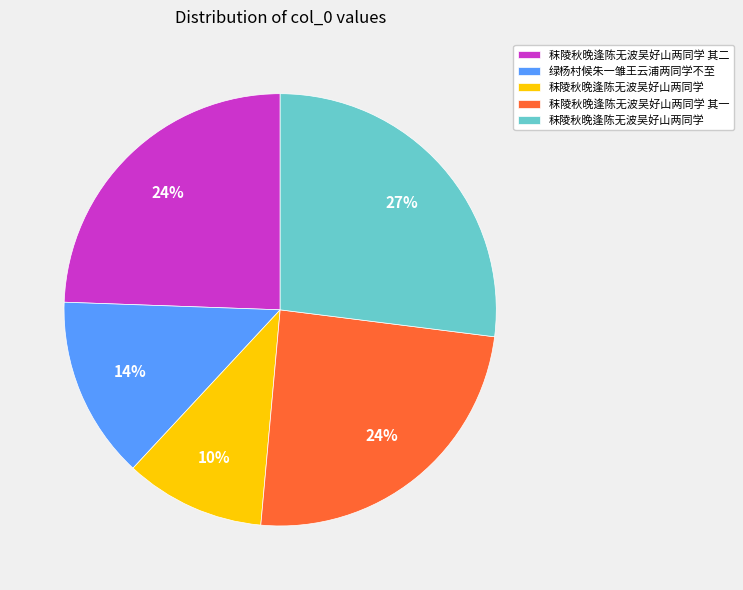

Is there any slice that represents more than half of the pie?

No